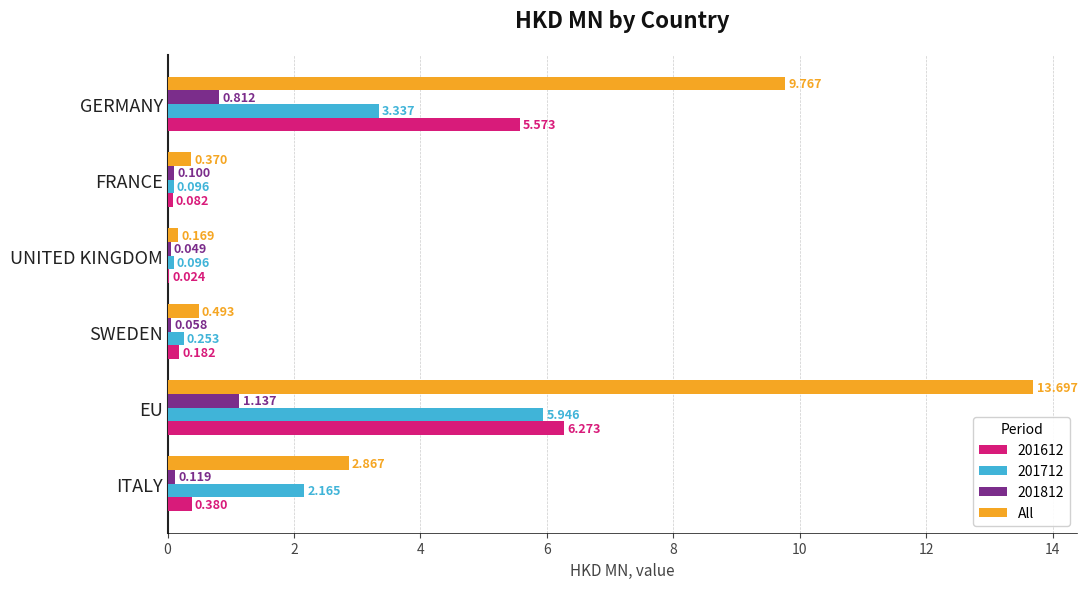

Between ITALY and GERMANY, which series saw the biggest shift?

All